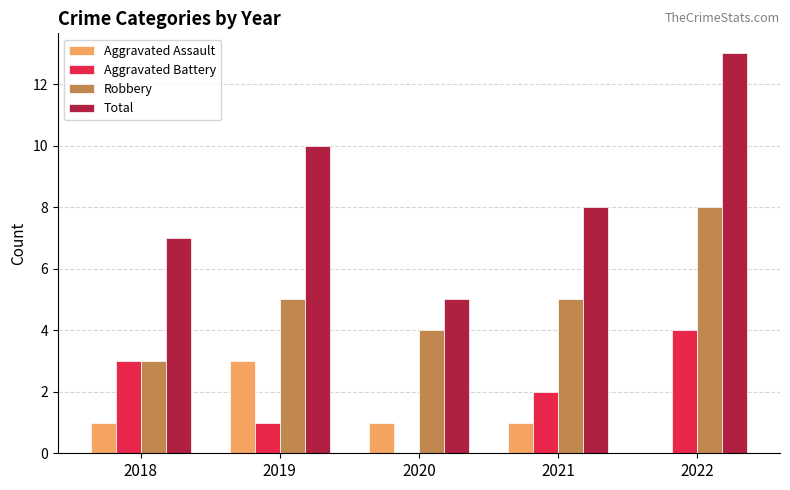

Are the bars grouped side by side (vs. stacked)?

Yes